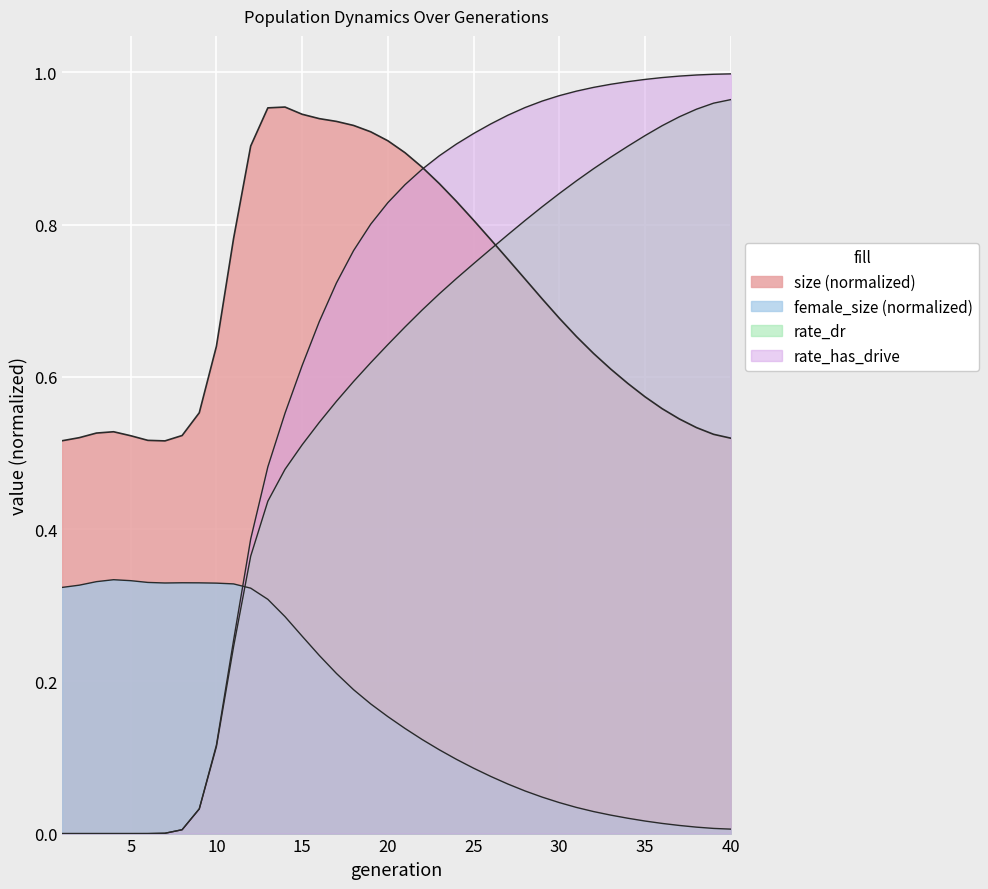

What is the approximate value of size at 11?

0.8